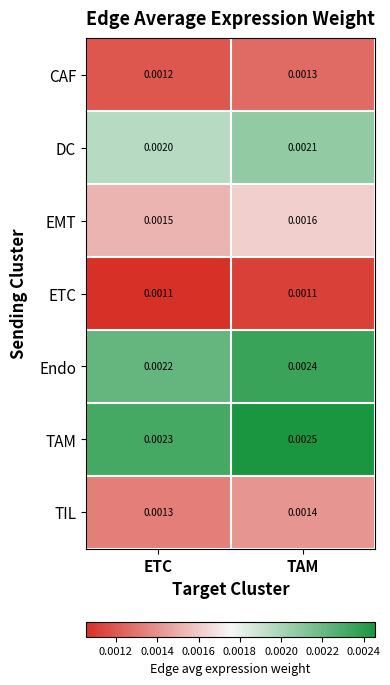

Rank the categories by DC value from lowest to highest.

ETC, TAM